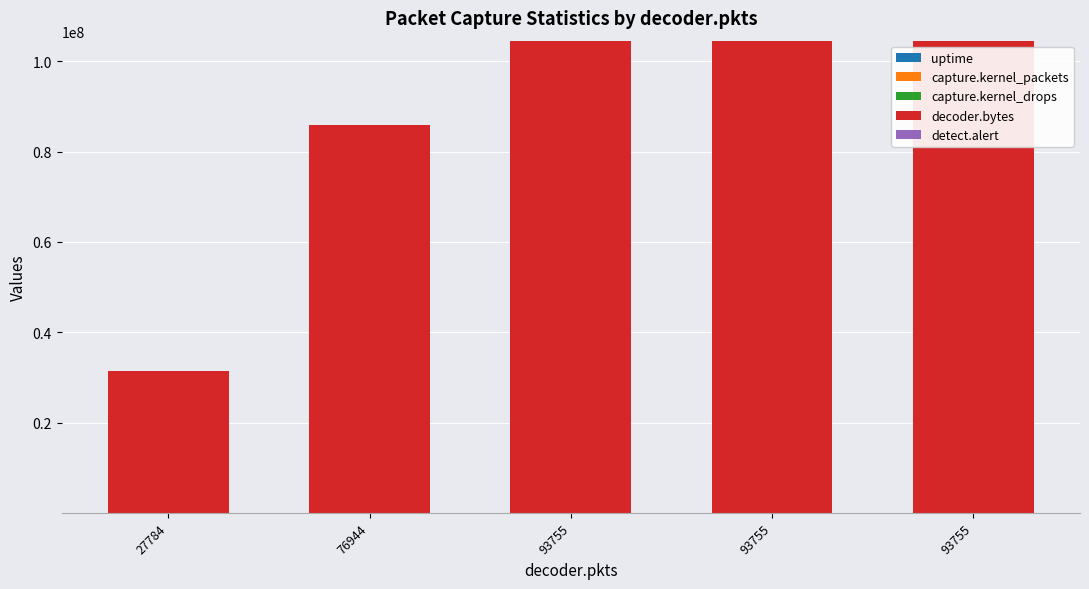

The uptime series shows 15 at 76944. True or false?

True